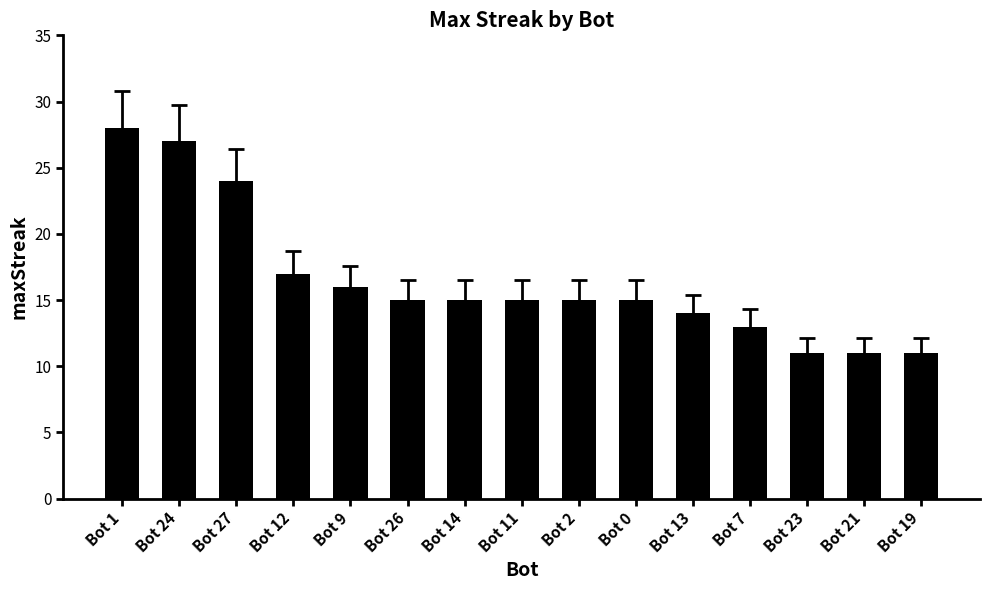

Reading left to right, transcribe all the data shown in this chart.

28	27	24	17	16	15	15	15	15	15	14	13	11	11	11